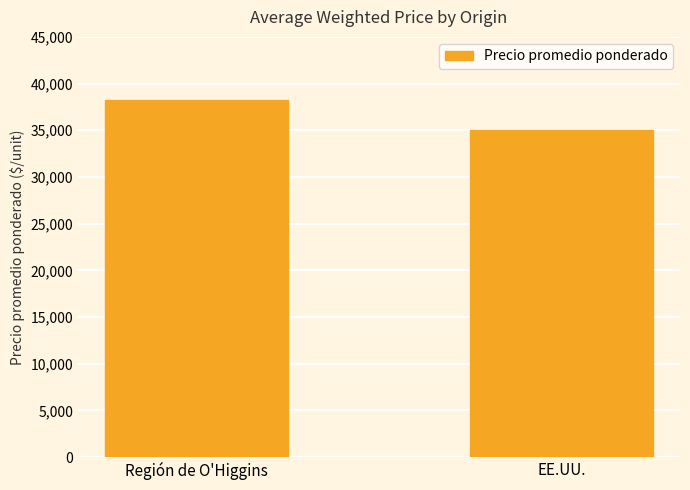

What is the sum of the values at Región de O'Higgins and EE.UU.?

73267